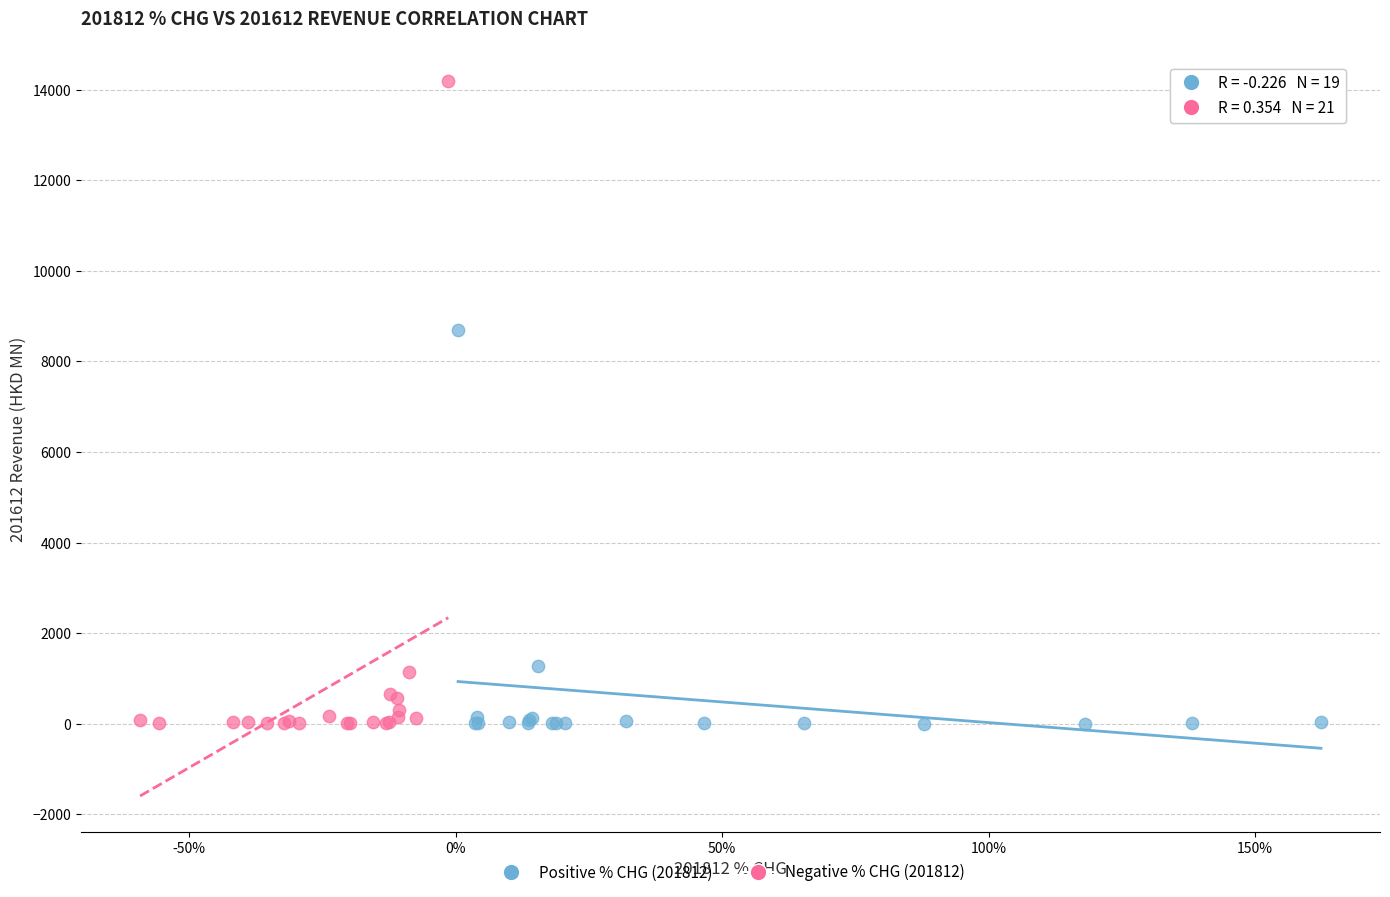

Which series reaches the maximum Y coordinate?

Negative % CHG (201812)